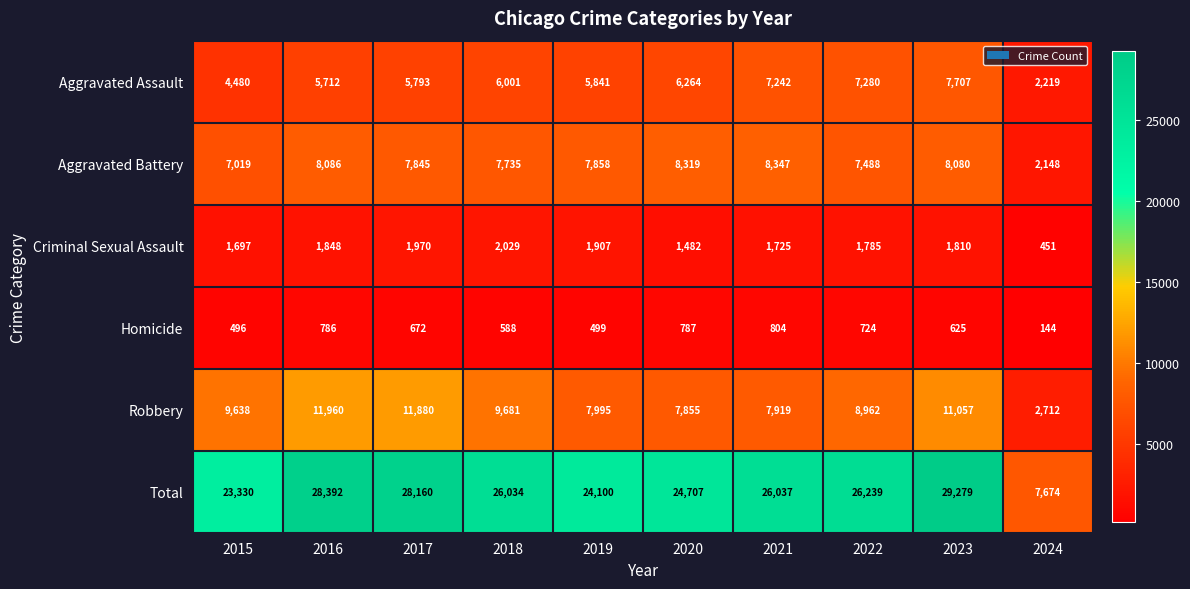

Count the number of data series in this chart.

6